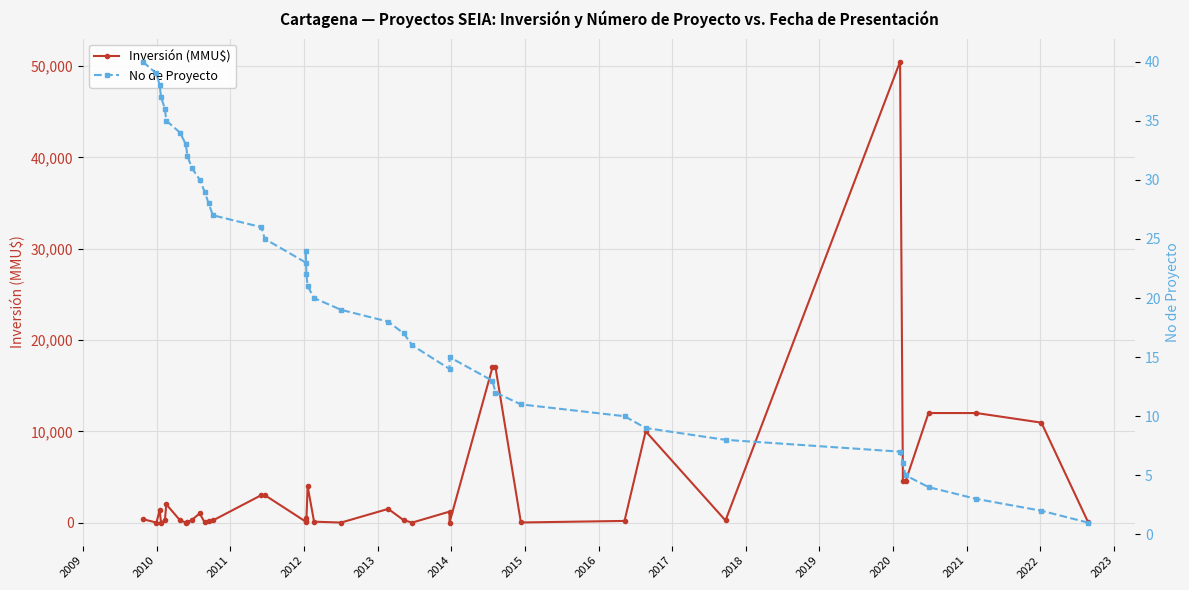

What is the greatest value displayed?

50499